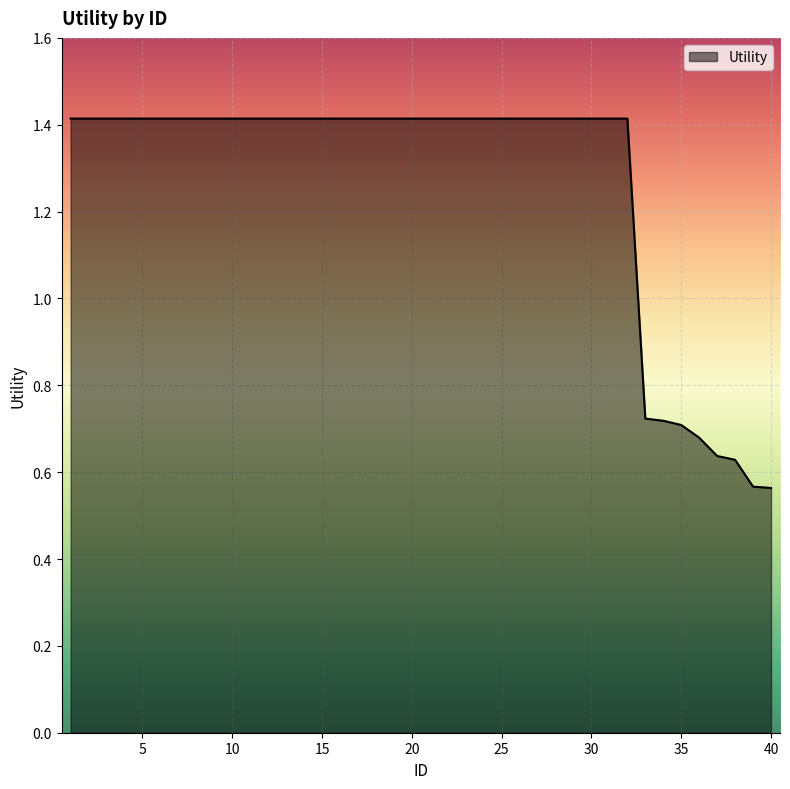

What is the difference between the maximum and minimum values?

0.9